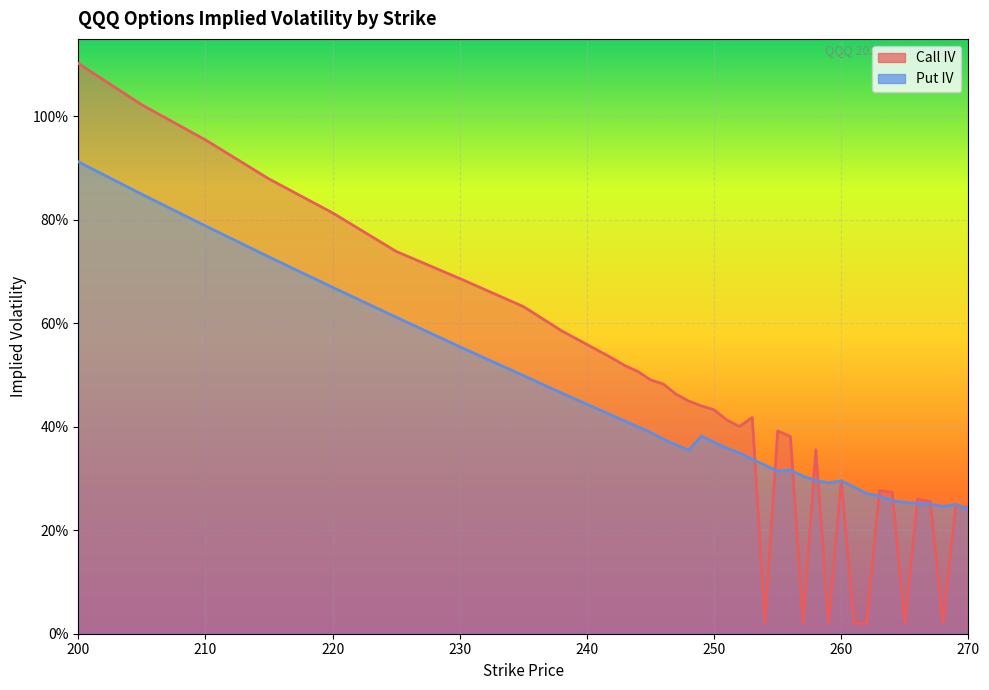

What are all the series names shown in the legend?

Call IV, Put IV